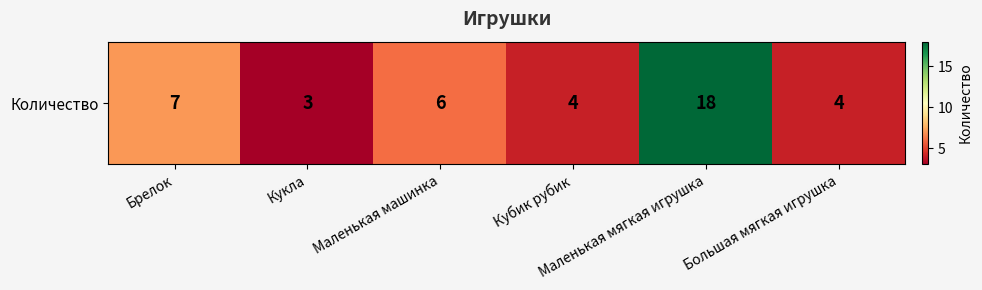

Reading left to right, what are all the values shown in this chart?

7	3	6	4	18	4